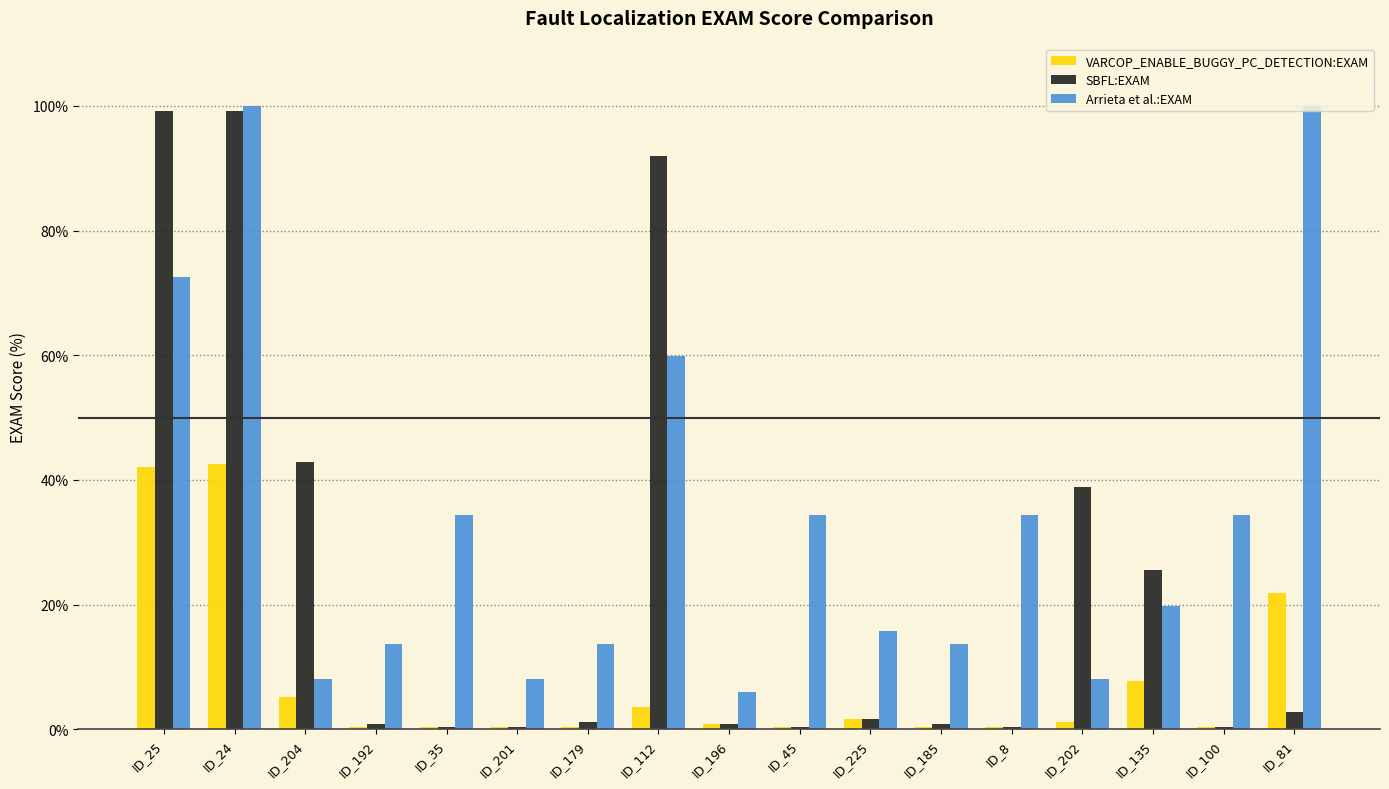

How many bars are there in each group?

3